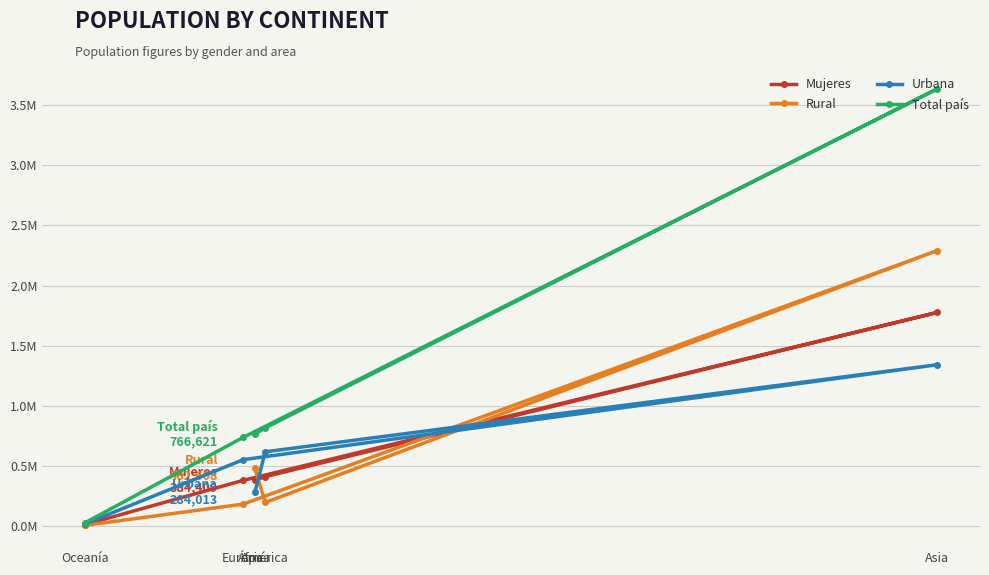

Between América and Europa, which series saw the biggest shift?

Total país